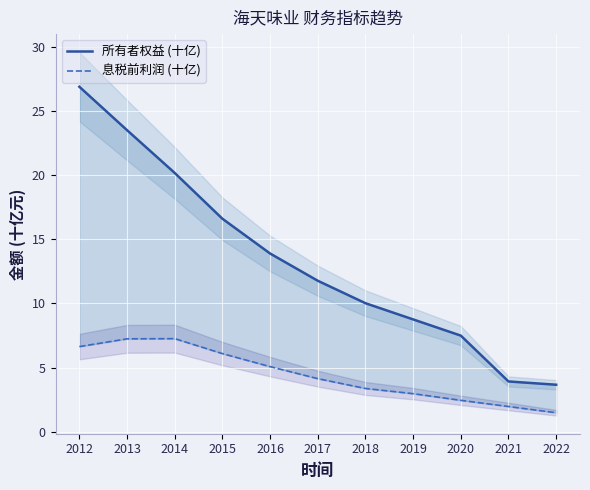

What is the smallest value displayed?

1.5